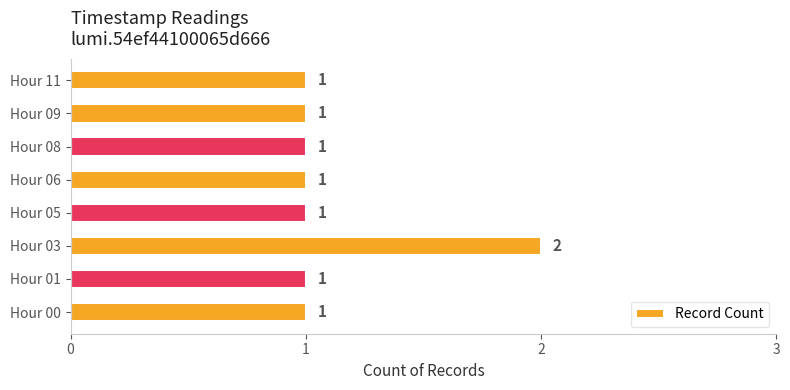

The value at Hour 03 is 3. True or false?

False